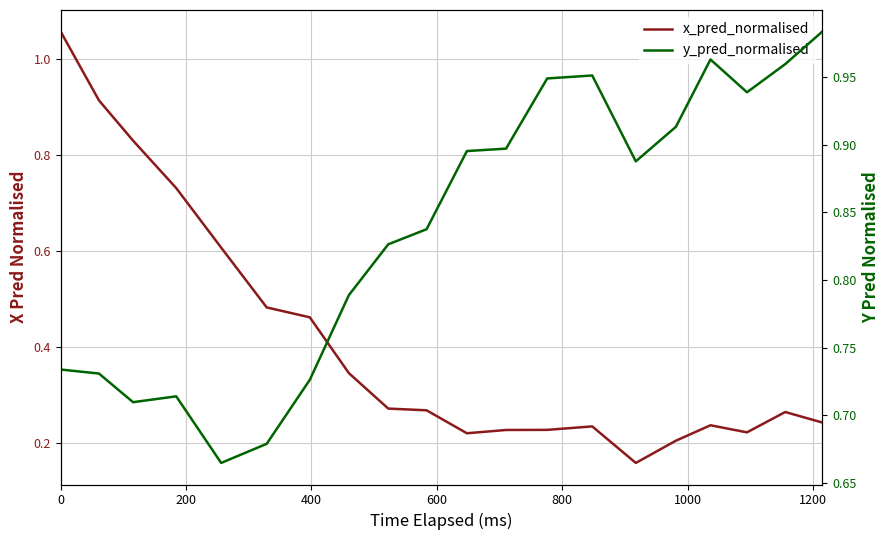

Is the value of y_pred_normalised at 1200 greater than the value of x_pred_normalised at 17?

Yes